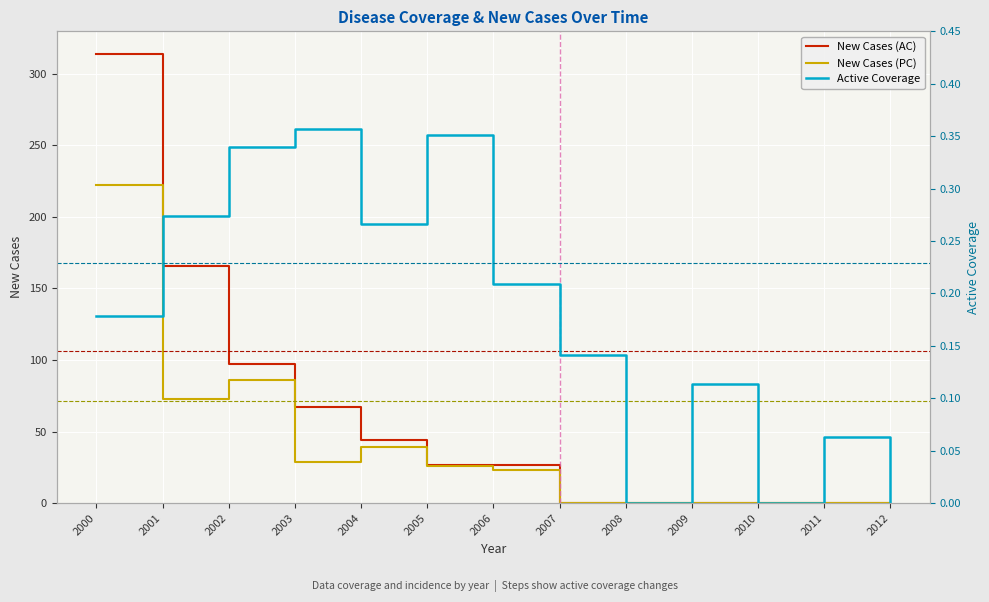

What is the total value across all series at 2002?

183.3